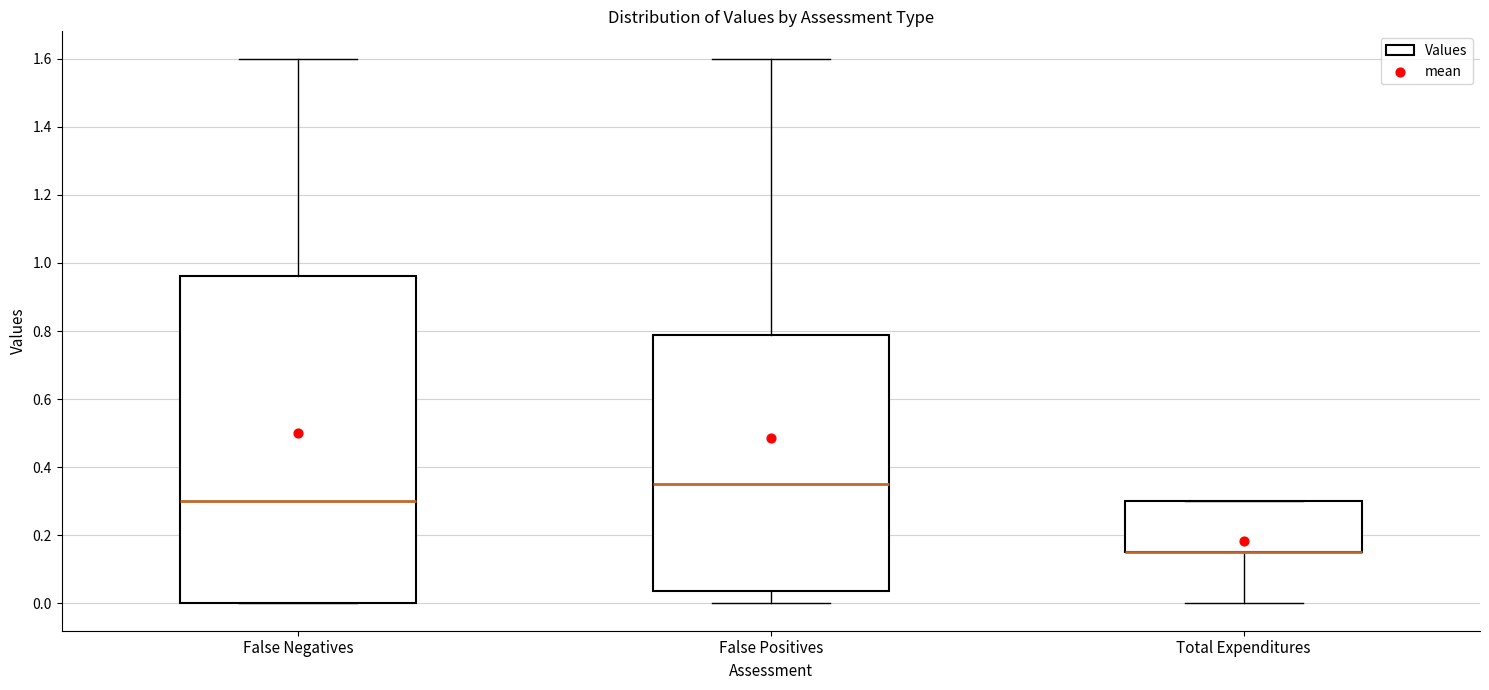

Which box is the tallest, from its lower edge to its upper edge?

False Negatives